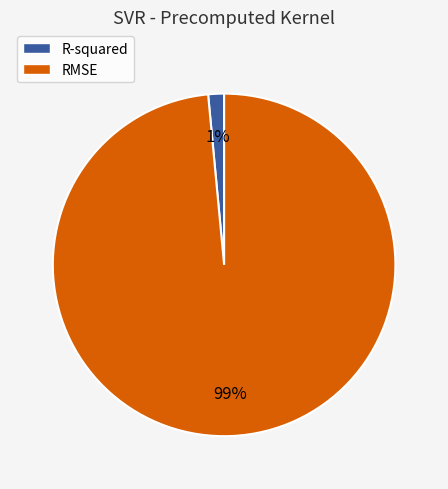

Count the number of slices in the pie.

2